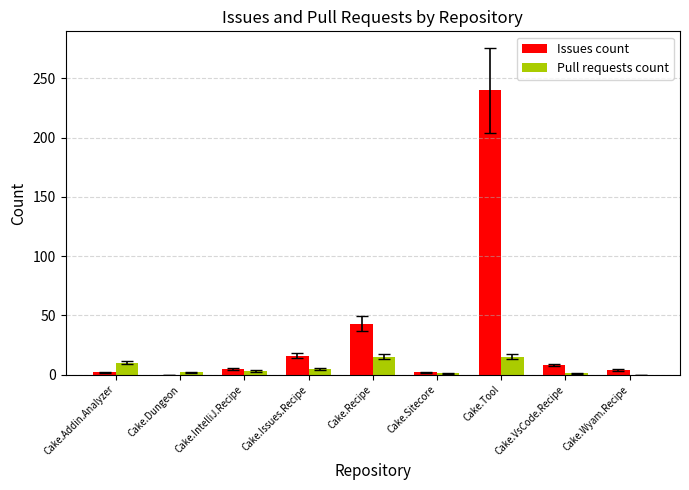

Which category has the highest value in the Issues count series?

Cake.Tool